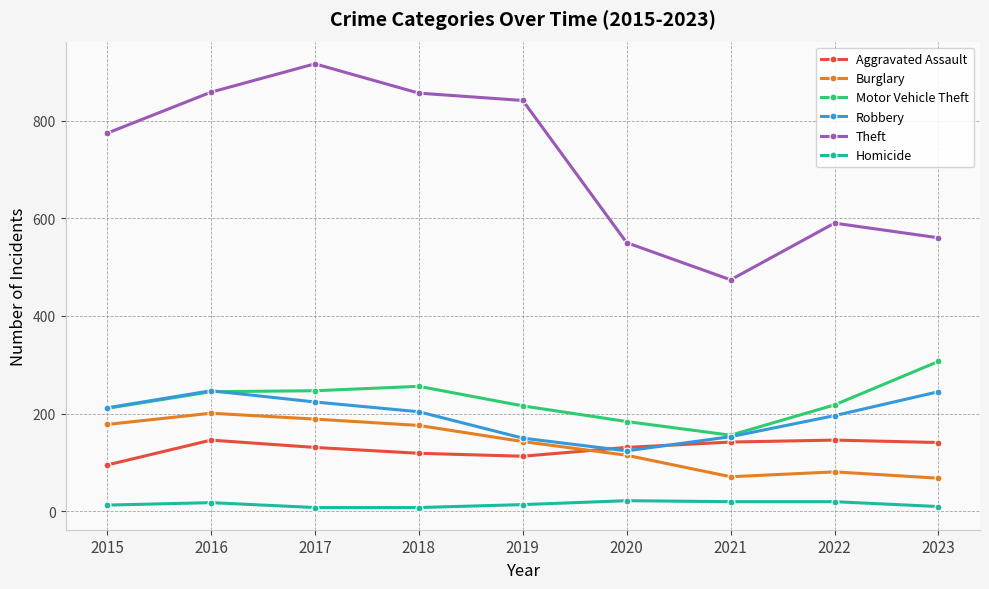

Count the number of categories in the chart.

9